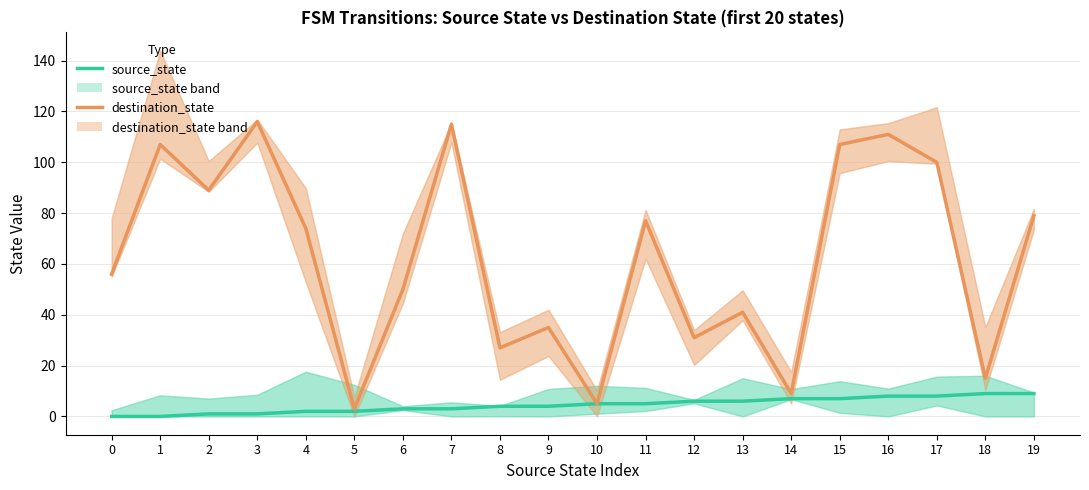

Reading left to right, extract all data points from this chart.

source_state: 0=0	1=0	2=1	3=1	4=2	5=2	6=3	7=3	8=4	9=4	10=5	11=5	12=6	13=6	14=7	15=7	16=8	17=8	18=9	19=9
destination_state: 0=56	1=107	2=89	3=116	4=74	5=3	6=50	7=115	8=27	9=35	10=5	11=77	12=31	13=41	14=9	15=107	16=111	17=100	18=15	19=79